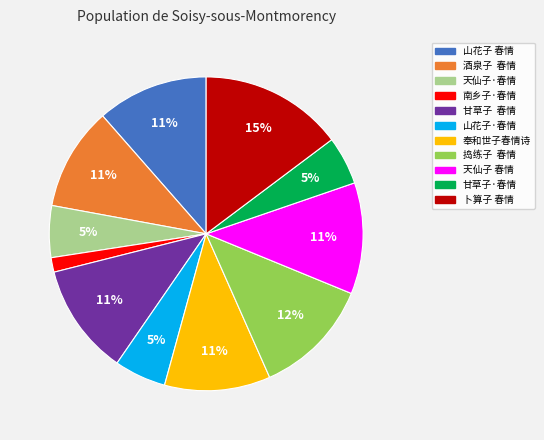

Which slice is the smallest?

南乡子·春情